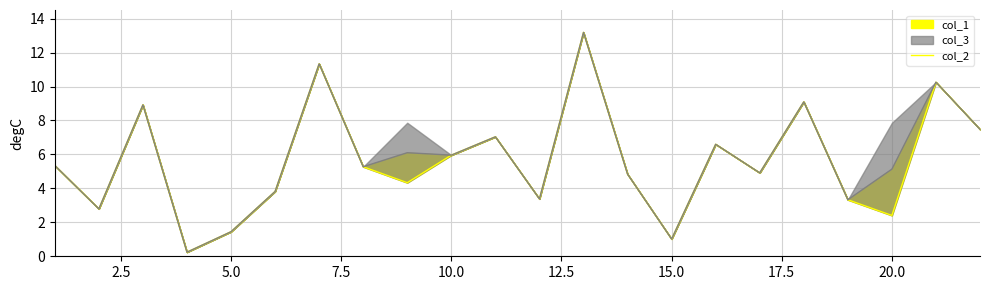

What is the minimum value shown in the chart?

0.2